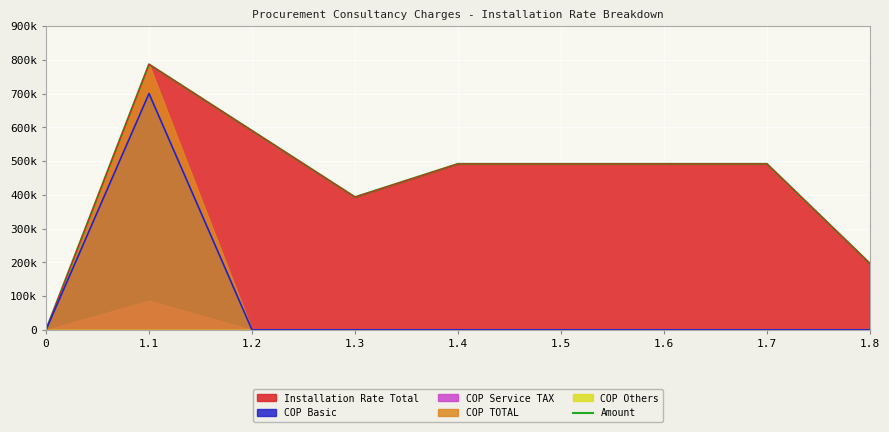

How many values are between 393260 and 491575?

5